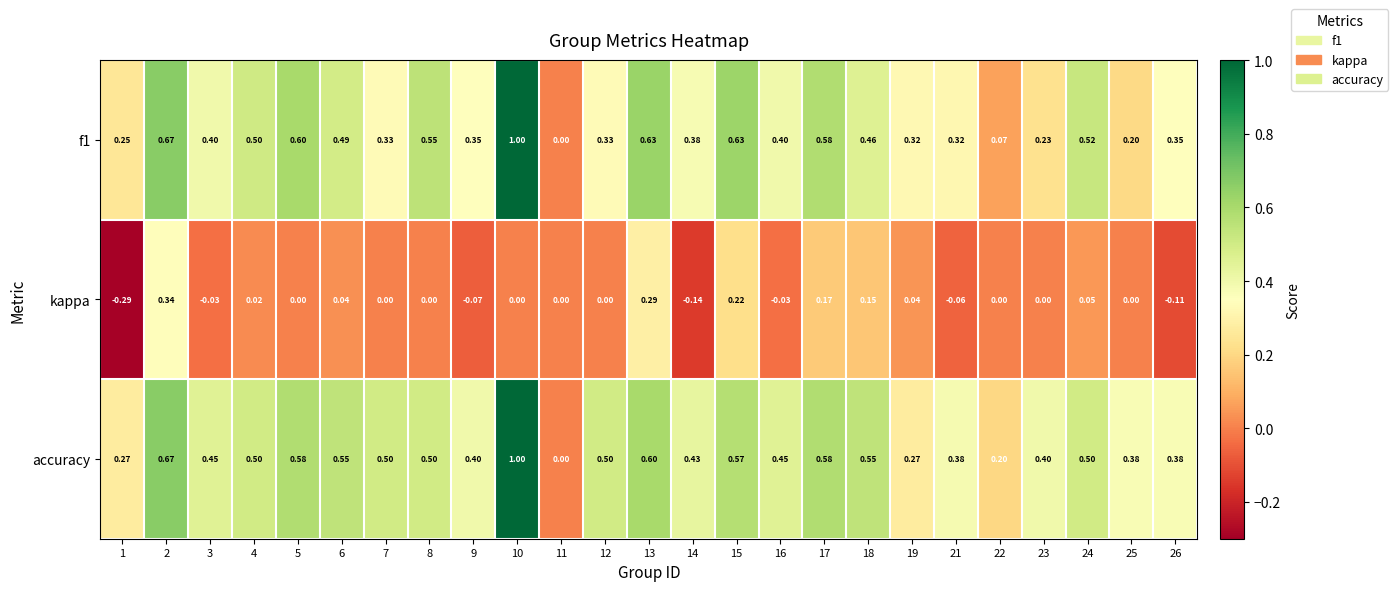

How many series are shown in this chart?

3